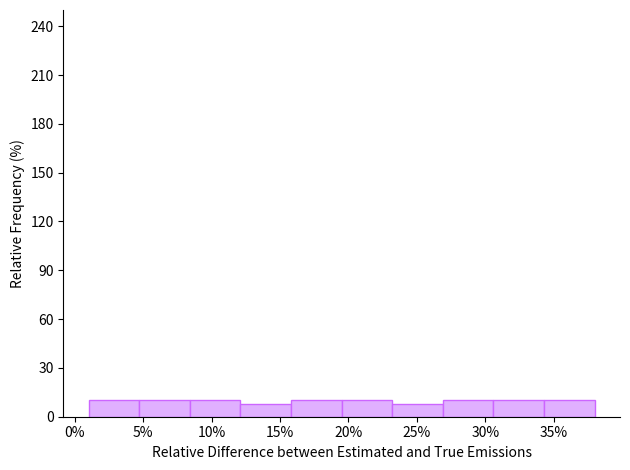

How tall is the bar that spans 8.4 to 12.1 on the x-axis? Neither the bar edges nor the heights are printed on the chart, so give them approximately, as read against the axes.

10